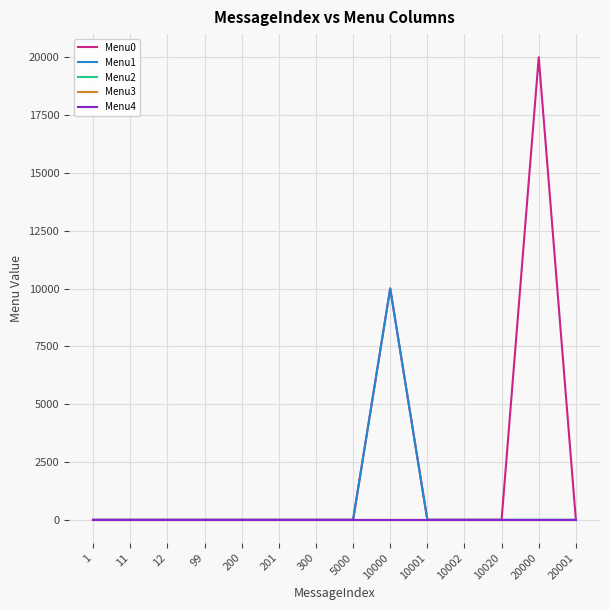

Between 10001 and 20000, which is larger?

20000